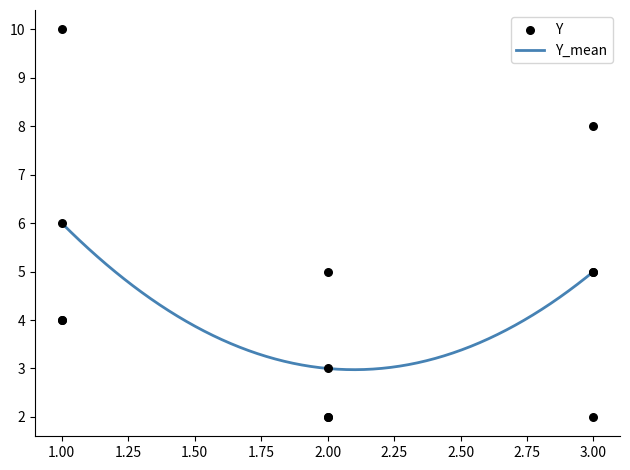

What is the minimum value for Y_mean?

3.0